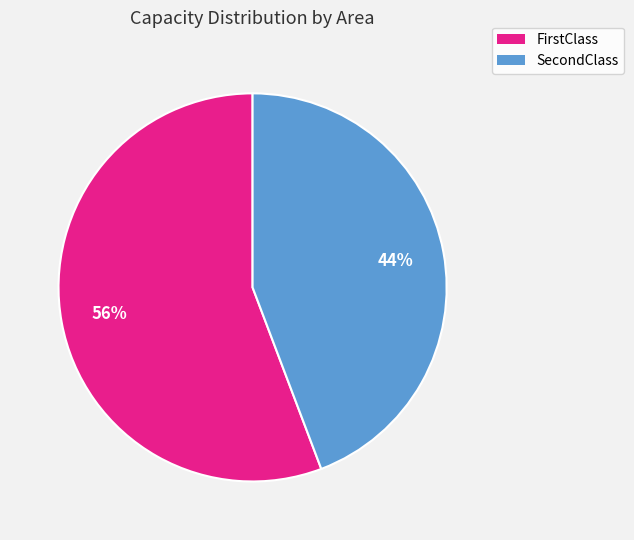

Rank the categories by value from highest to lowest.

FirstClass, SecondClass